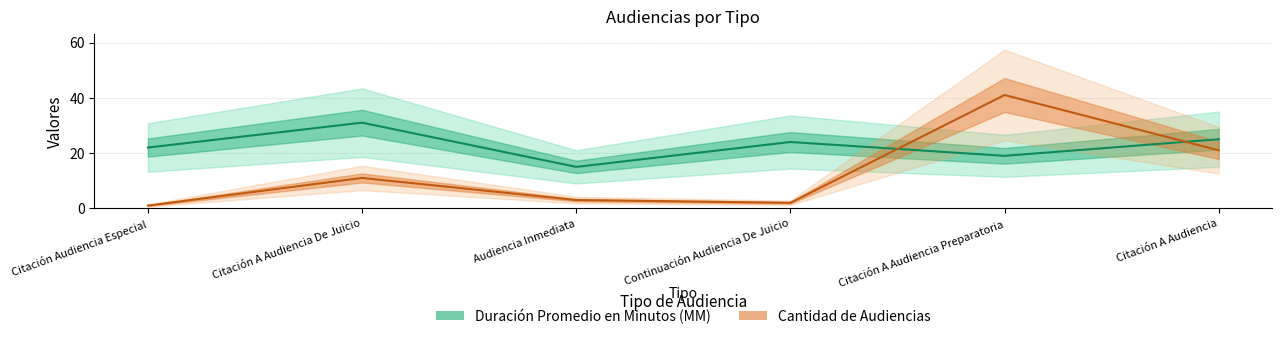

What is the minimum value shown in the chart?

1